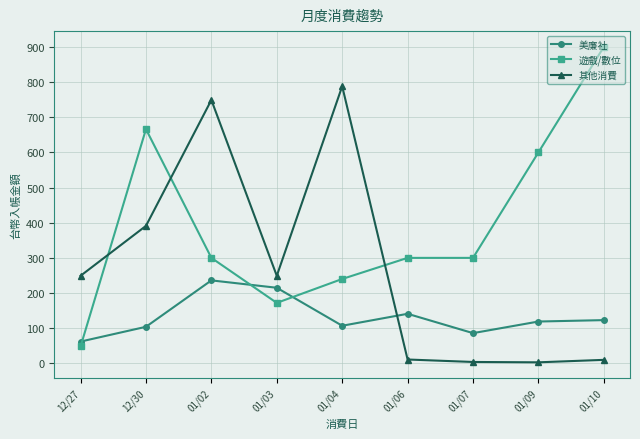

What is the label of the 5th point from the left?

01/04